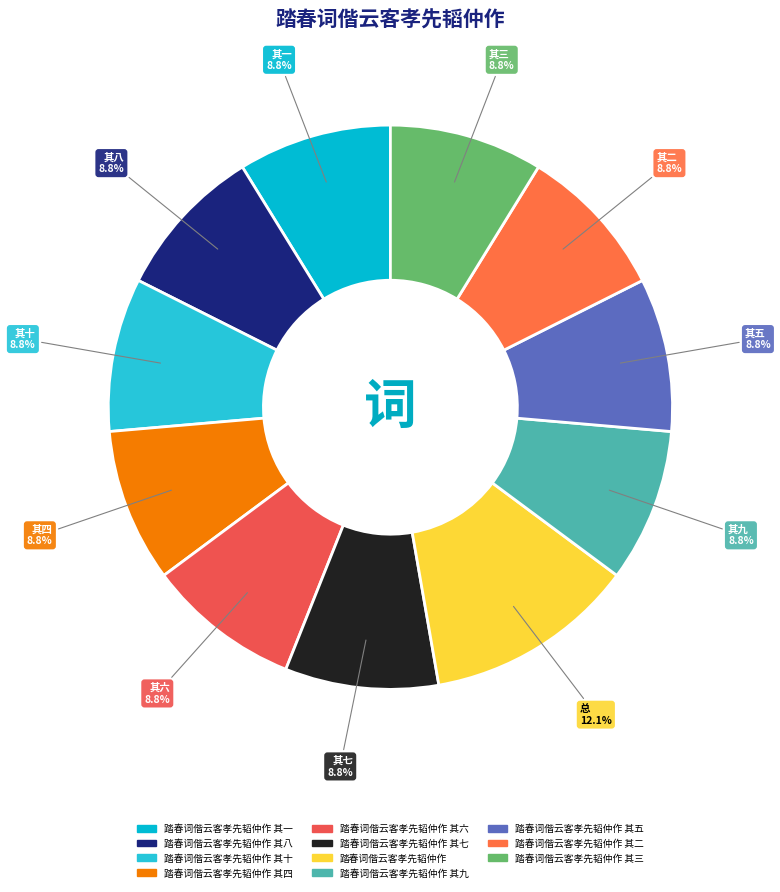

Does 踏春词偕云客孝先韬仲作 其八 account for over 50% of the chart?

No